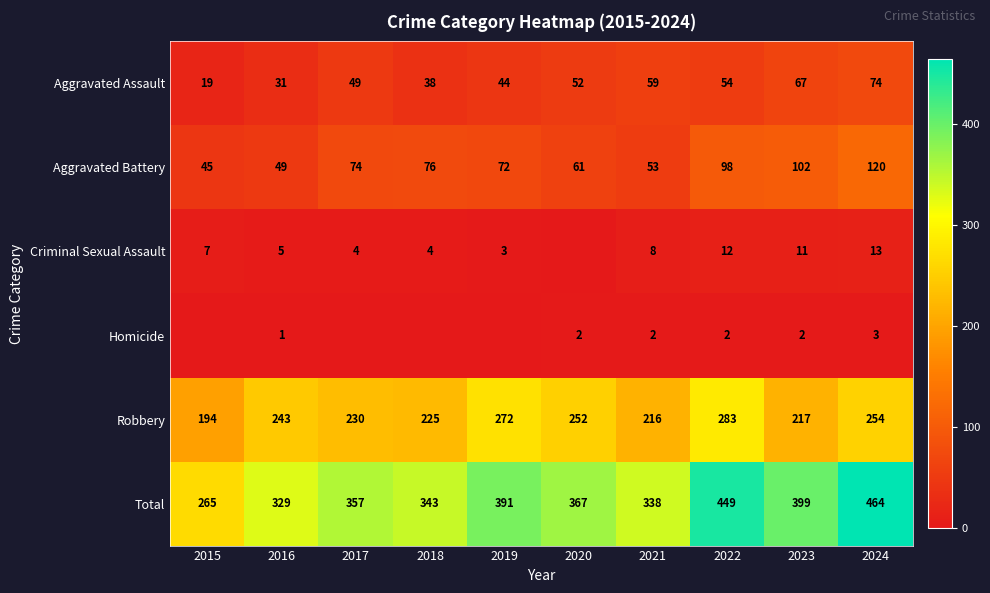

At 2016, list the series in order from smallest to largest.

Homicide, Criminal Sexual Assault, Aggravated Assault, Aggravated Battery, Robbery, Total